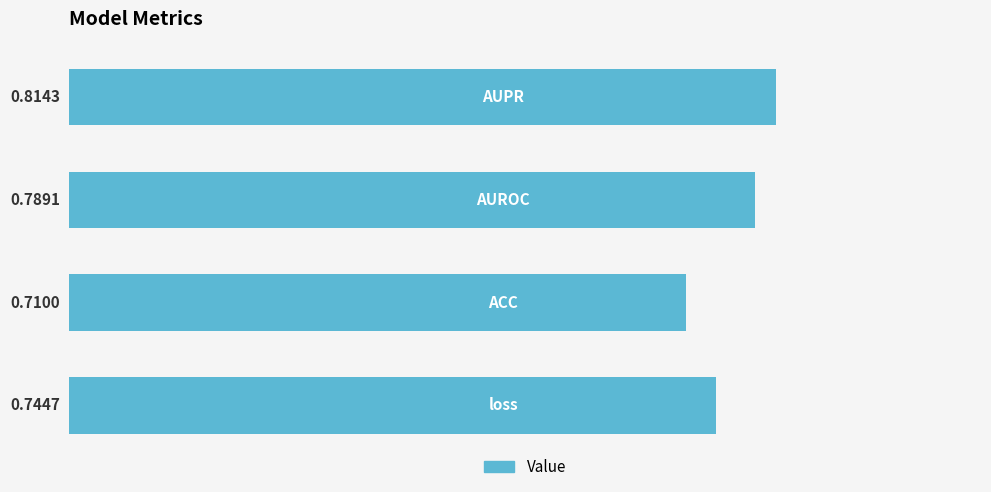

What is the smallest value displayed?

0.7